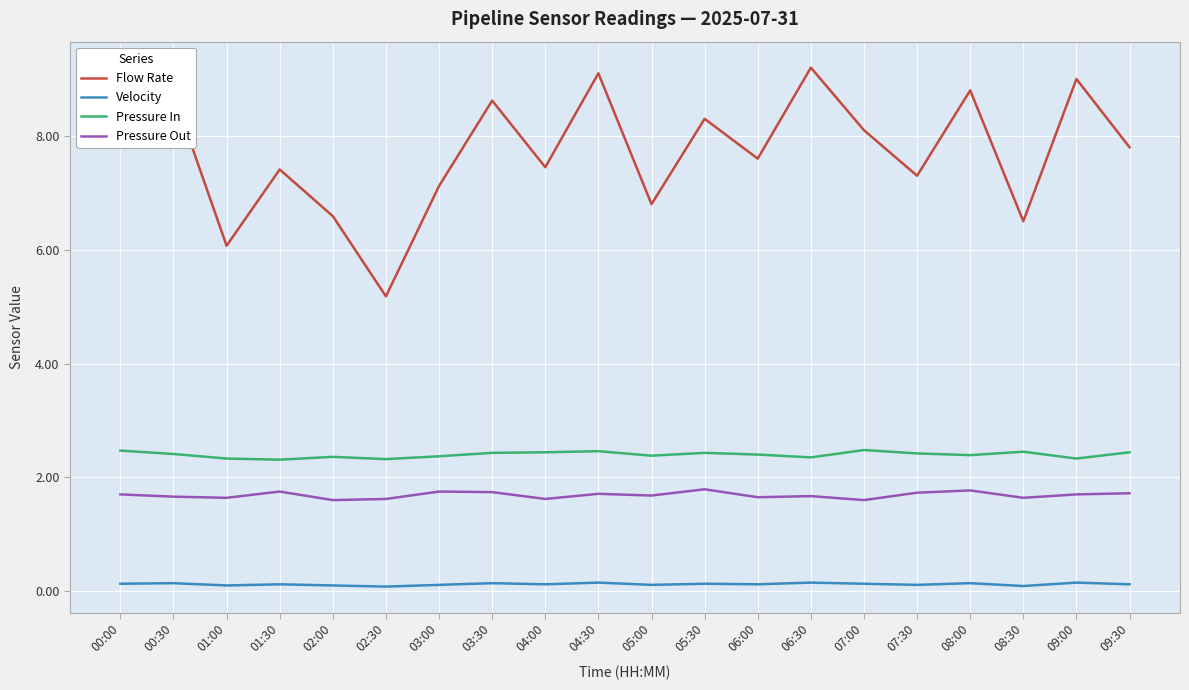

What is the total value across all series at 06:30?

13.4